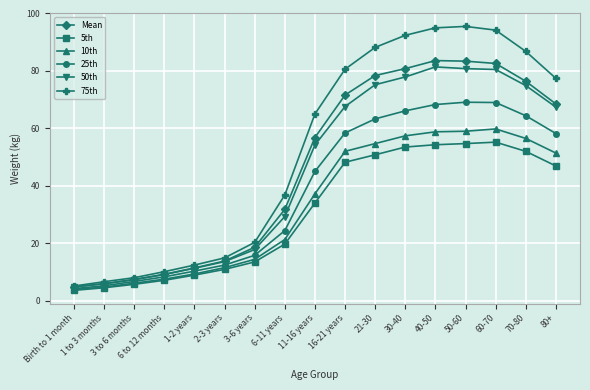

What is the maximum value for 75th?

95.5